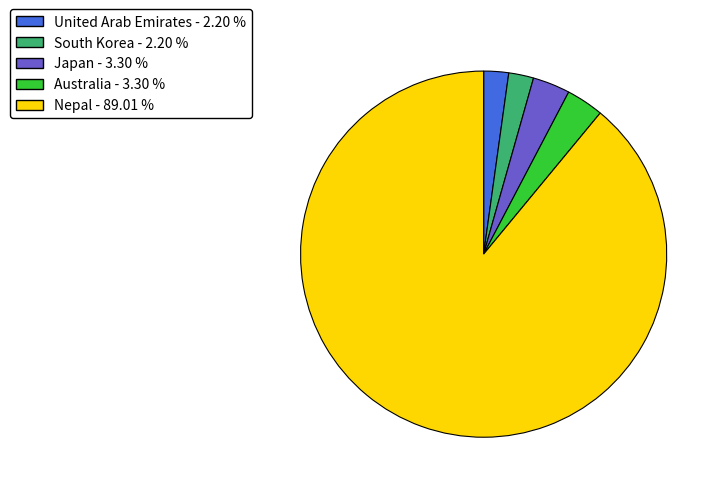

What is the largest slice in the pie chart?

Nepal